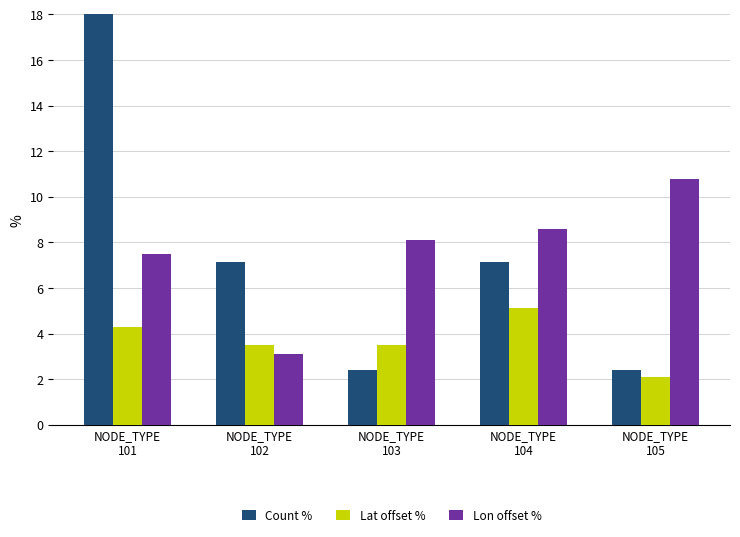

What is the sum of the Lat offset % values at NODE_TYPE
103 and NODE_TYPE
105?

5.6